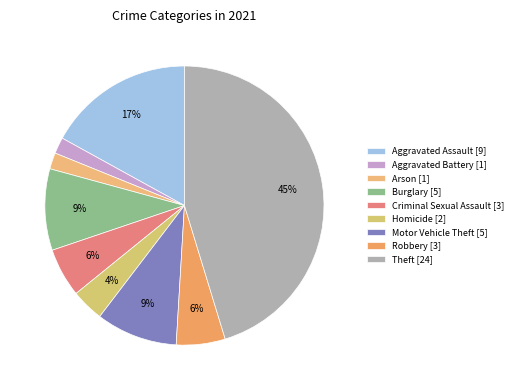

Is it true that Criminal Sexual Assault is 14% of the pie?

False